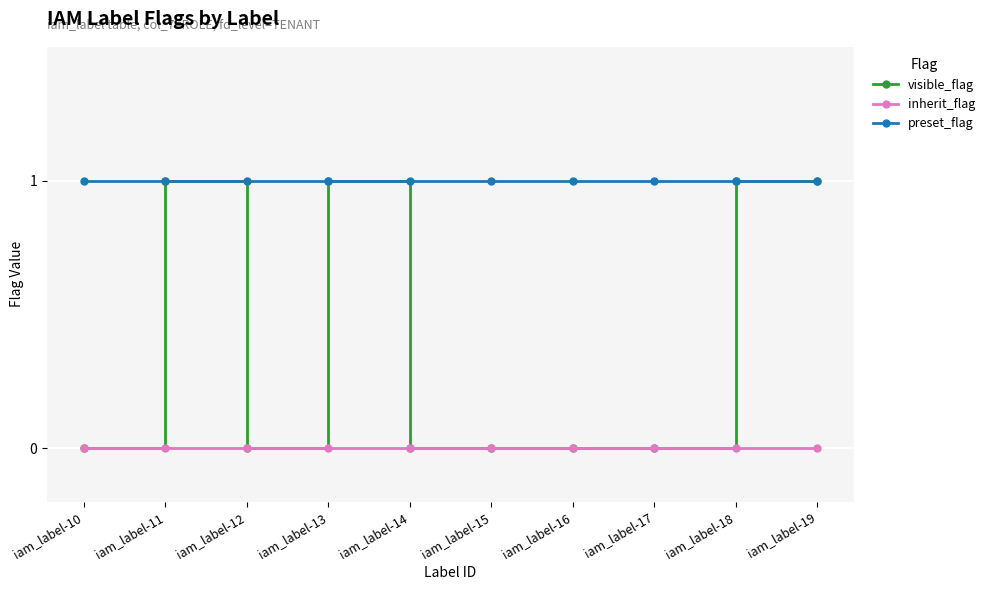

Reading left to right, transcribe all the data shown in this chart.

visible_flag: 0	1	0	1	0	0	0	0	1	1
inherit_flag: 0	0	0	0	0	0	0	0	0	0
preset_flag: 1	1	1	1	1	1	1	1	1	1